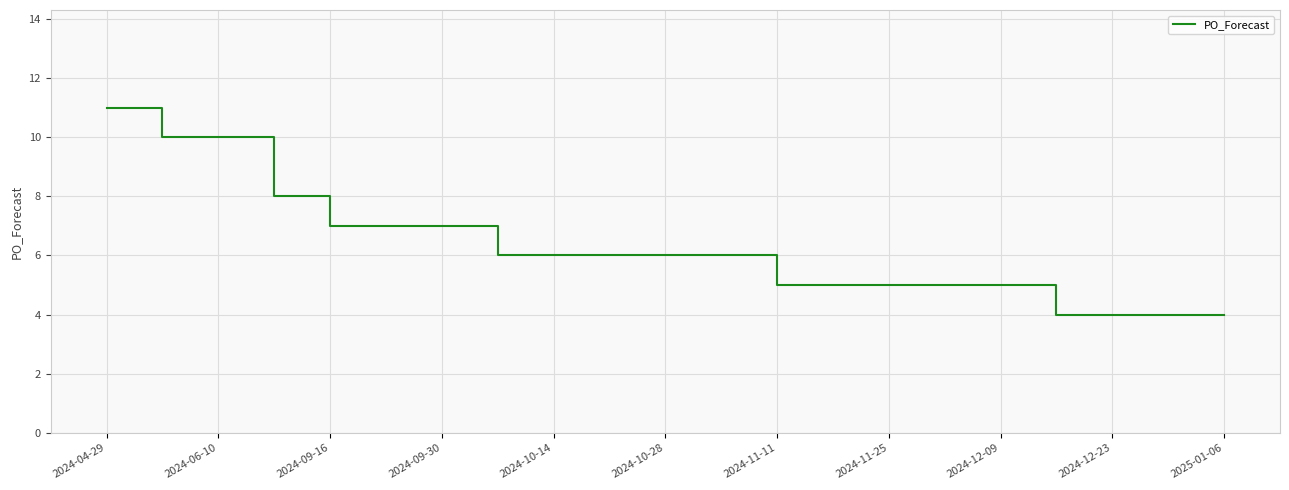

Is this an area chart (filled region under the line)?

No